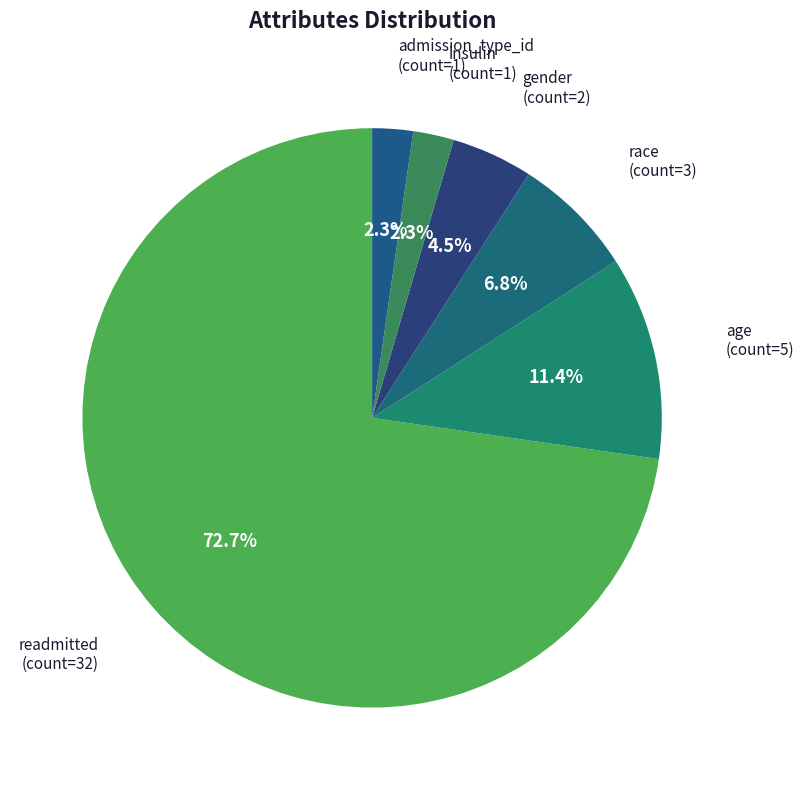

How many segments does this pie chart have?

6